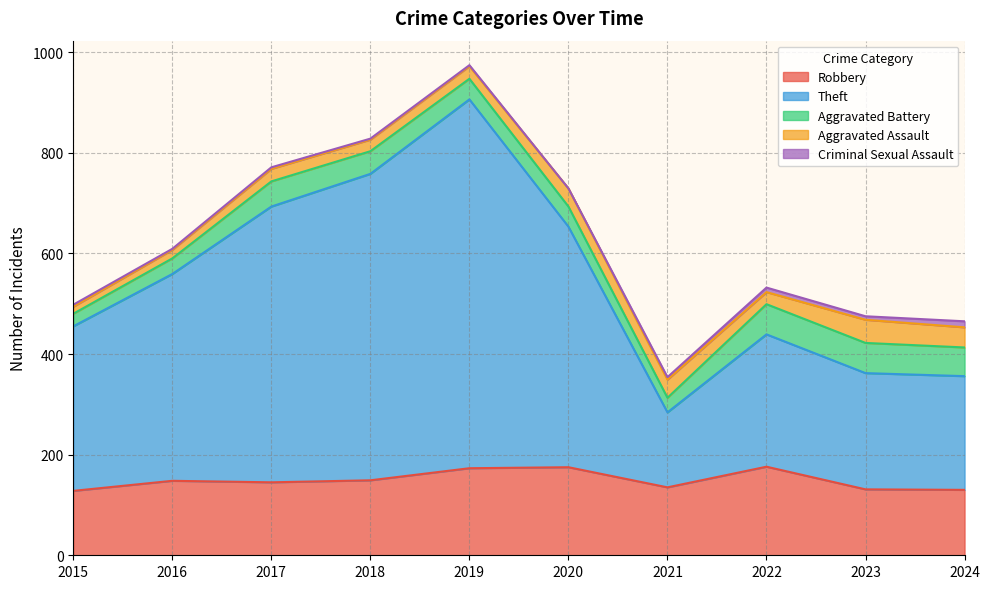

What is the maximum value shown in the chart?

733